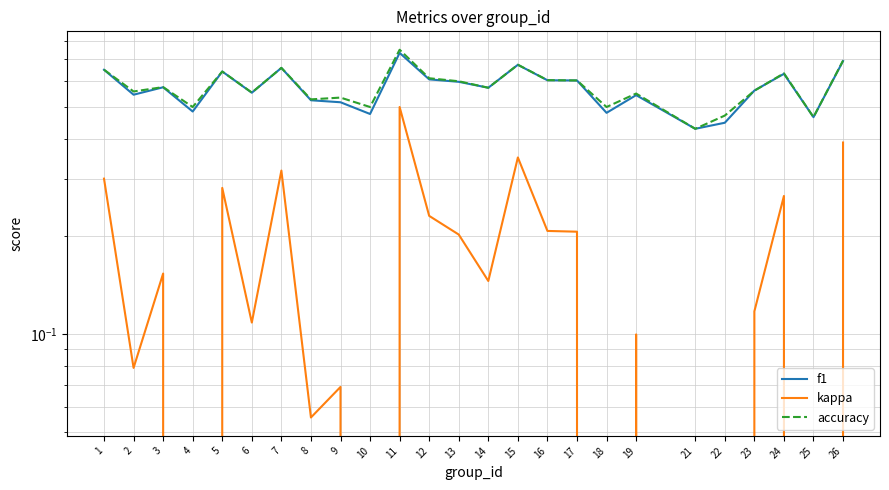

True or false: f1 has a value of 1.0 at 26.

False